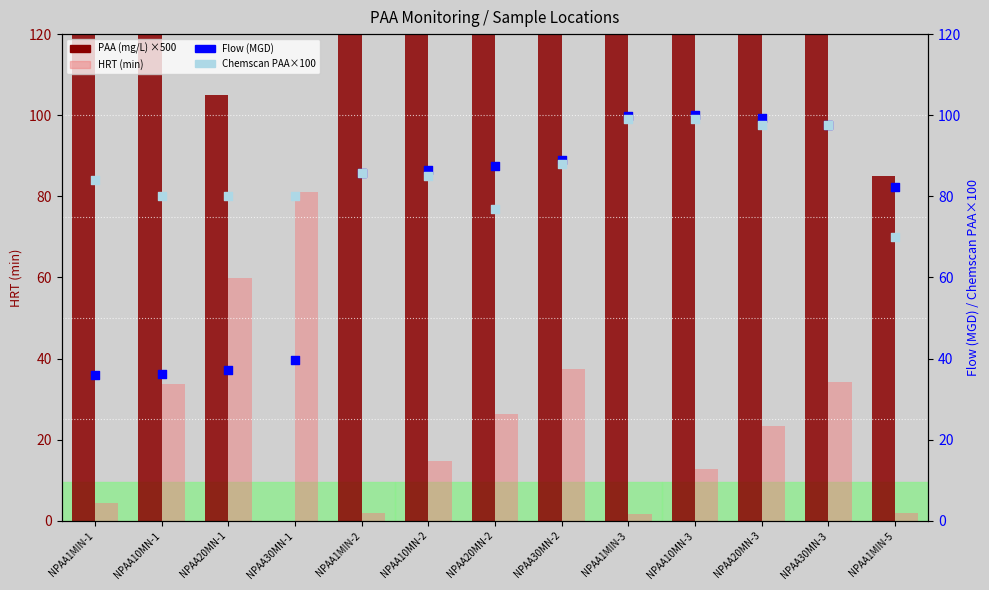

Which series contains the highest Y value?

PAA (mg/L)